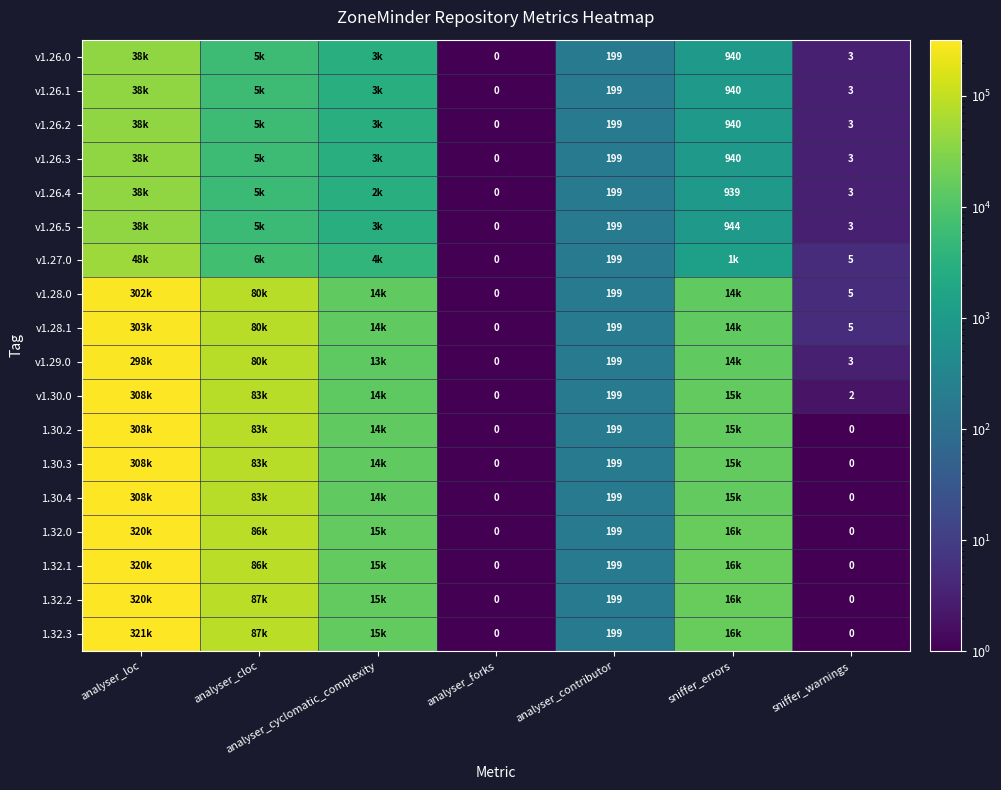

Which has a higher value, analyser_cloc or analyser_loc?

analyser_loc